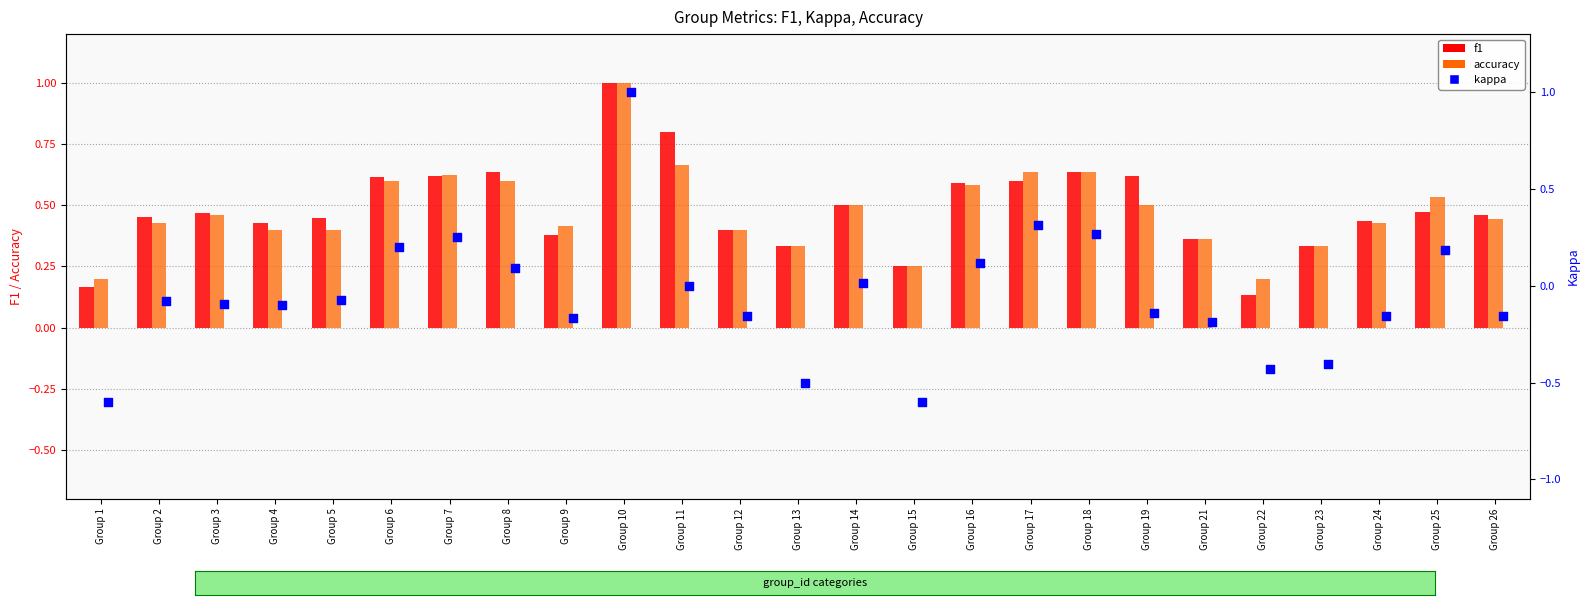

Is the value of f1 at Group 1 greater than the value of accuracy at Group 19?

No